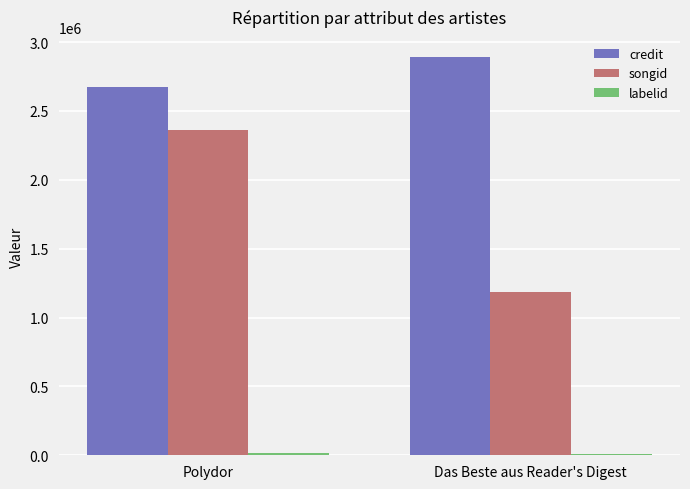

True or false: credit has a value of 1439773 at Polydor.

False